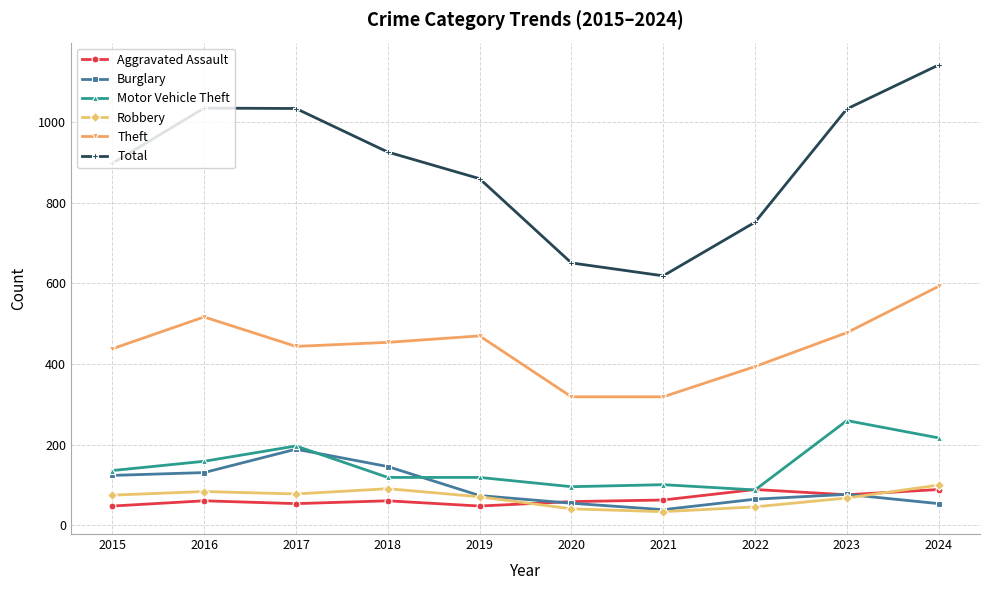

Which category has the highest value in the Total series?

2024